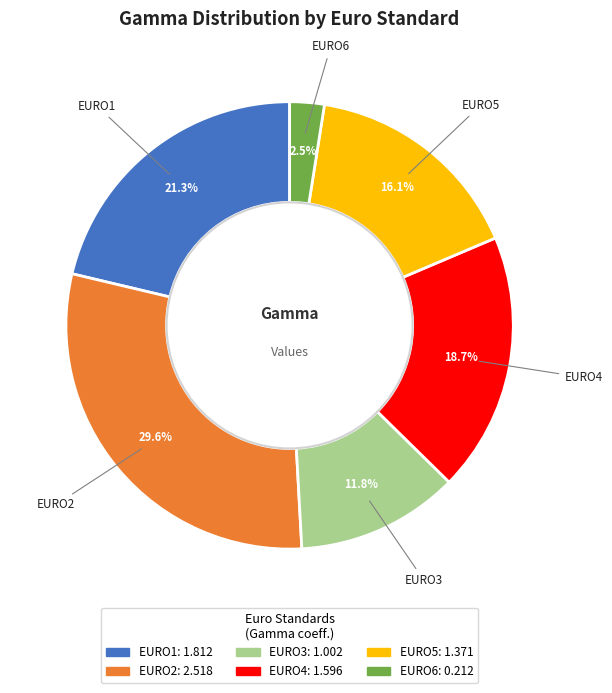

Is EURO3 the majority of the pie?

No